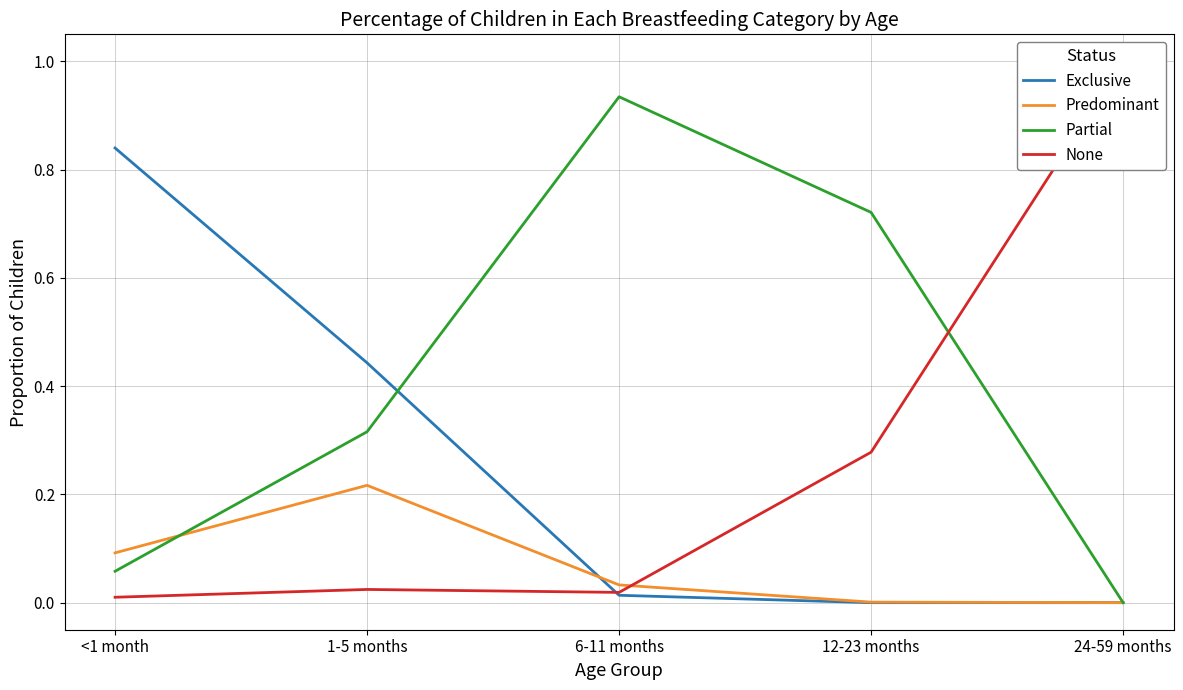

What is the label of the 4th point from the right?

1-5 months